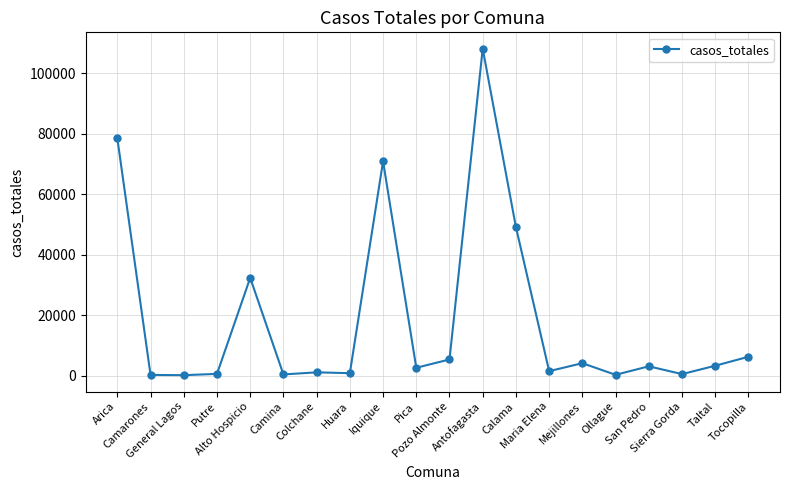

What is the sum of all values?

368627